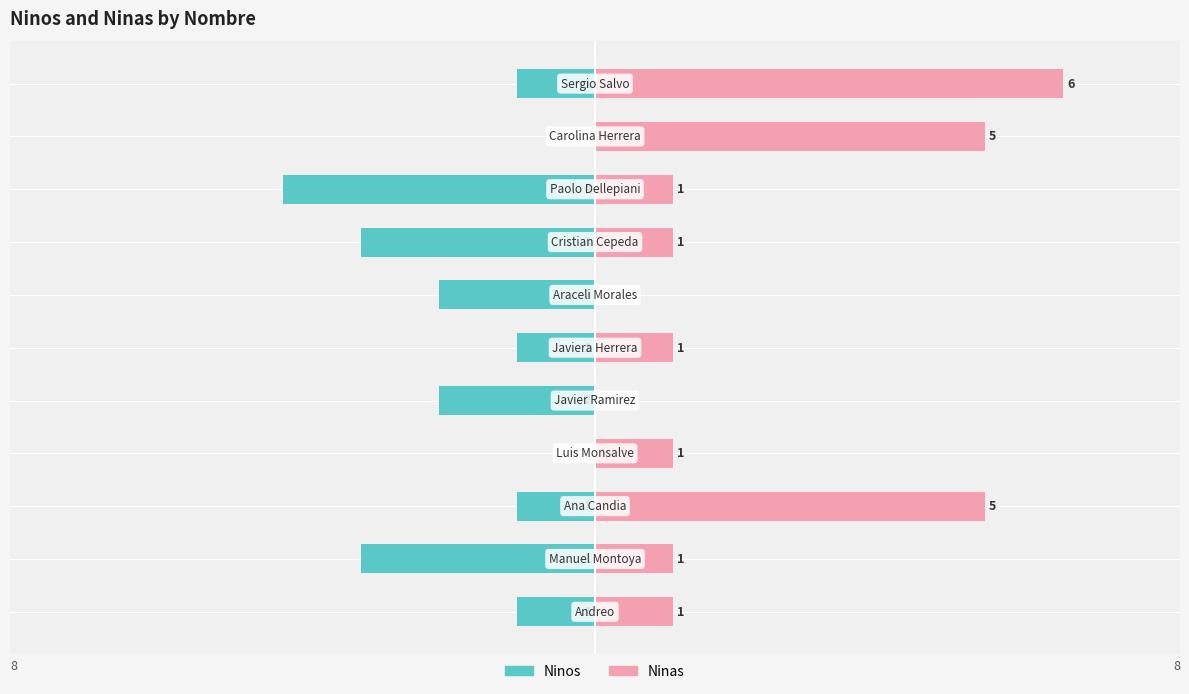

How many data points does each series have?

11